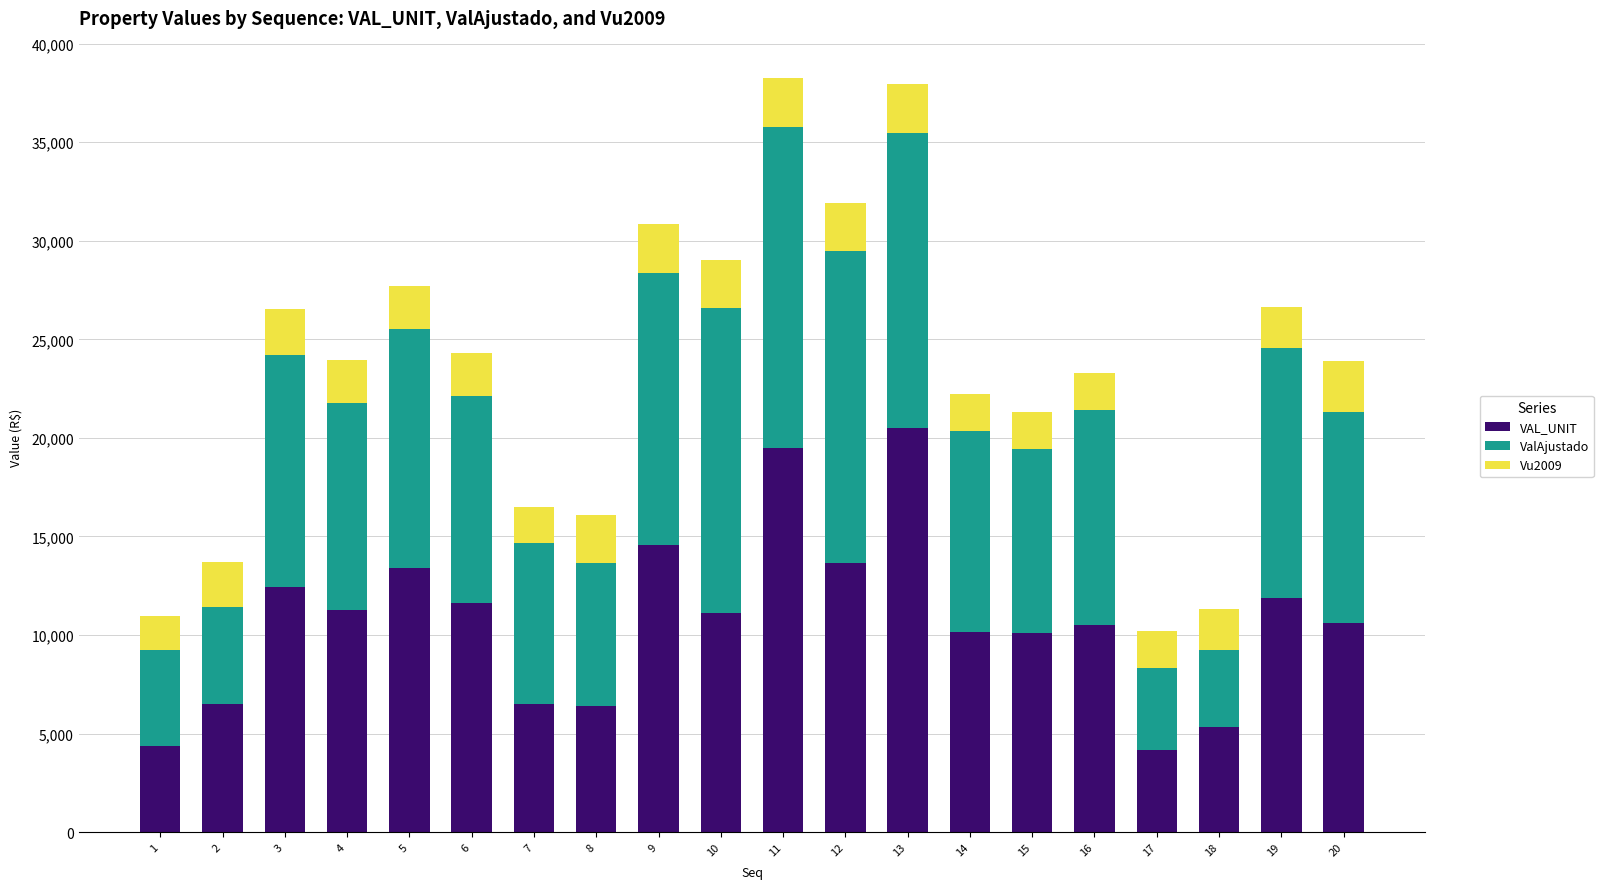

Which category has the highest value in the VAL_UNIT series?

13